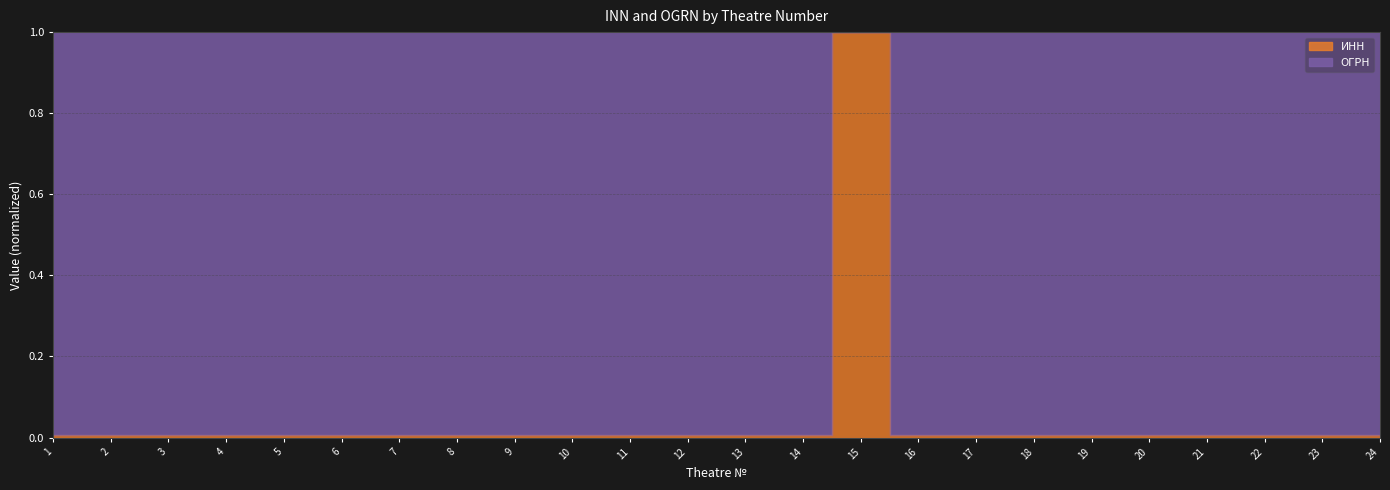

What is the difference between the maximum and second lowest values?

1.0